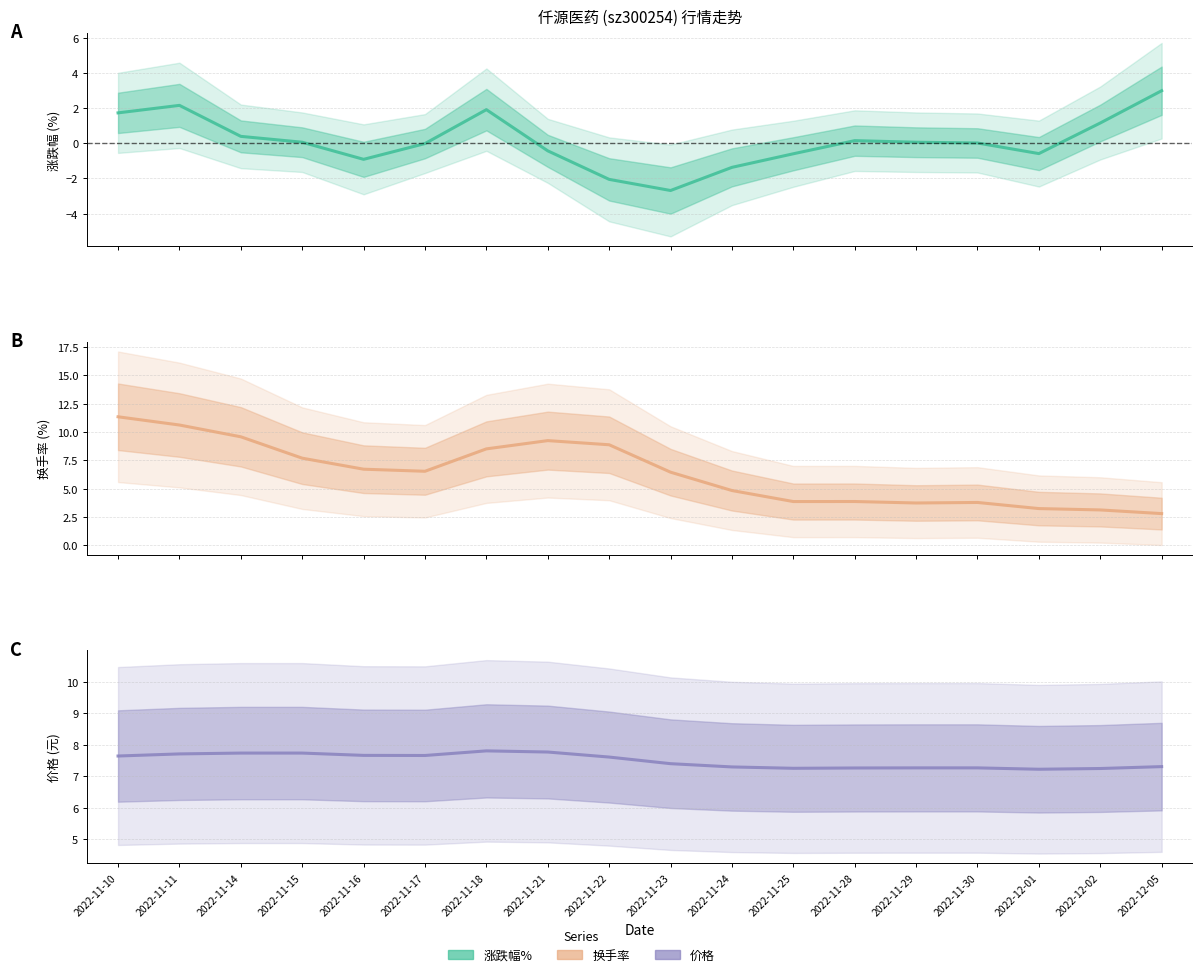

Rank the series at 2022-11-25 from lowest to highest value.

涨跌幅%, 换手率, 价格